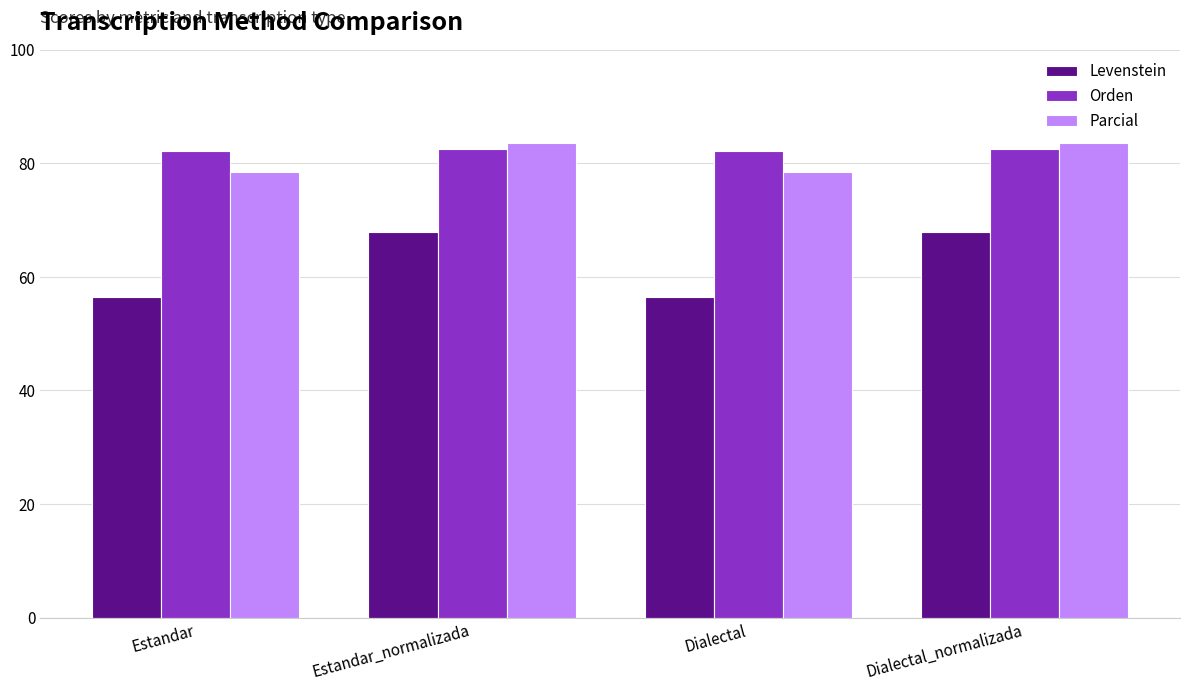

Is the value of Parcial at Dialectal greater than the value of Levenstein at Estandar?

Yes